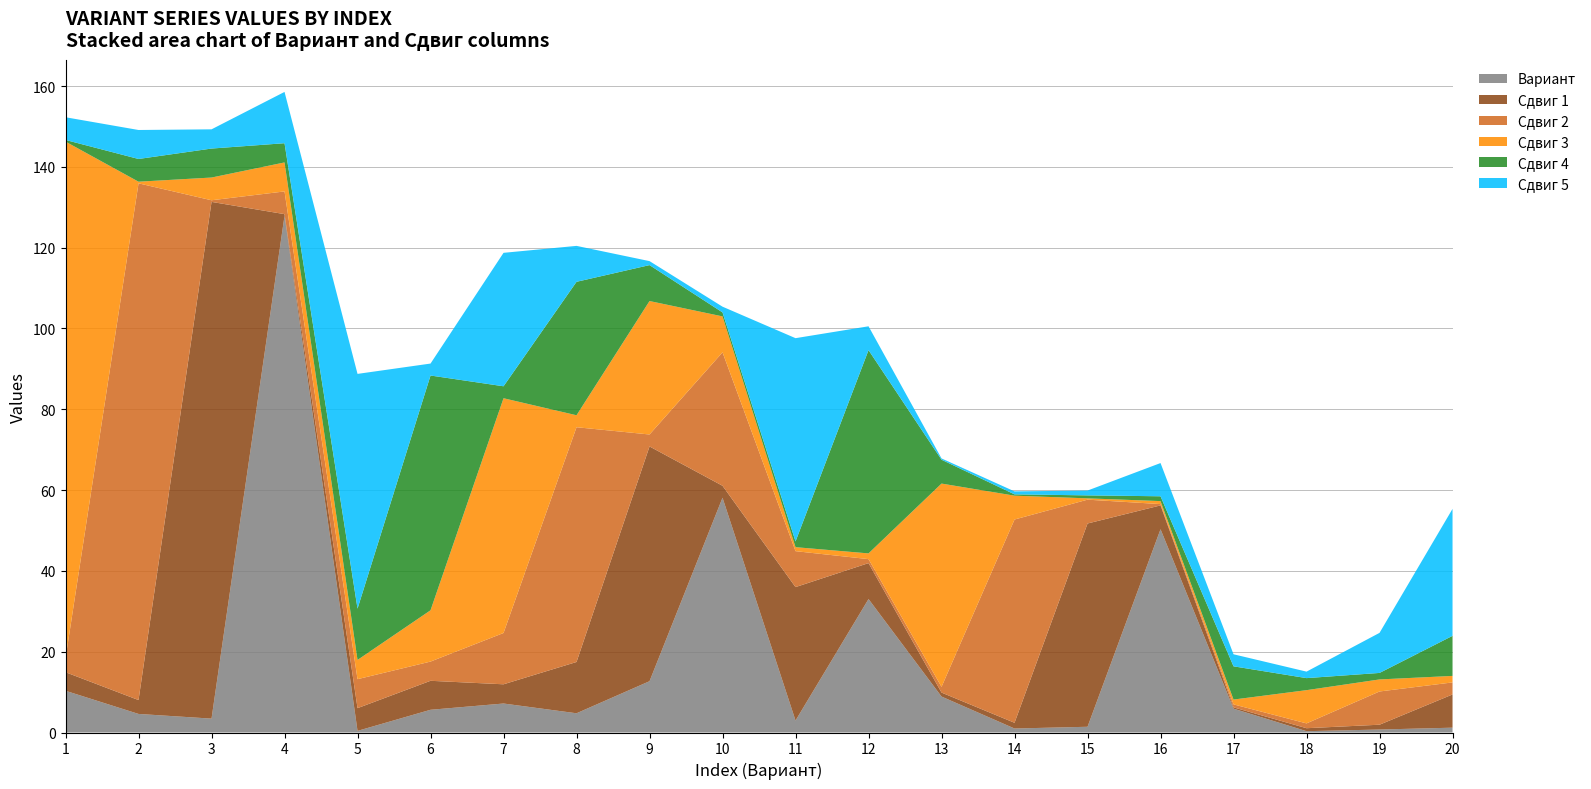

Reading right to left, transcribe all the data shown in this chart.

Вариант: 20=1.2	19=0.7	18=0.3	17=5.9	16=50.3	15=1.4	14=1.0	13=8.9	12=33.0	11=3.0	10=58.1	9=12.7	8=4.8	7=7.2	6=5.6	5=0.4	4=127.9	3=3.4	2=4.6	1=10.3
Сдвиг 1: 20=8.2	19=1.2	18=0.7	17=0.3	16=5.9	15=50.3	14=1.4	13=1.0	12=8.9	11=33.0	10=3.0	9=58.1	8=12.7	7=4.8	6=7.2	5=5.6	4=0.4	3=127.9	2=3.4	1=4.6
Сдвиг 2: 20=3.0	19=8.2	18=1.2	17=0.7	16=0.3	15=5.9	14=50.3	13=1.4	12=1.0	11=8.9	10=33.0	9=3.0	8=58.1	7=12.7	6=4.8	5=7.2	4=5.6	3=0.4	2=127.9	1=3.4
Сдвиг 3: 20=1.6	19=3.0	18=8.2	17=1.2	16=0.7	15=0.3	14=5.9	13=50.3	12=1.4	11=1.0	10=8.9	9=33.0	8=3.0	7=58.1	6=12.7	5=4.8	4=7.2	3=5.6	2=0.4	1=127.9
Сдвиг 4: 20=9.9	19=1.6	18=3.0	17=8.2	16=1.2	15=0.7	14=0.3	13=5.9	12=50.3	11=1.4	10=1.0	9=8.9	8=33.0	7=3.0	6=58.1	5=12.7	4=4.8	3=7.2	2=5.6	1=0.4
Сдвиг 5: 20=31.4	19=9.9	18=1.6	17=3.0	16=8.2	15=1.2	14=0.7	13=0.3	12=5.9	11=50.3	10=1.4	9=1.0	8=8.9	7=33.0	6=3.0	5=58.1	4=12.7	3=4.8	2=7.2	1=5.6